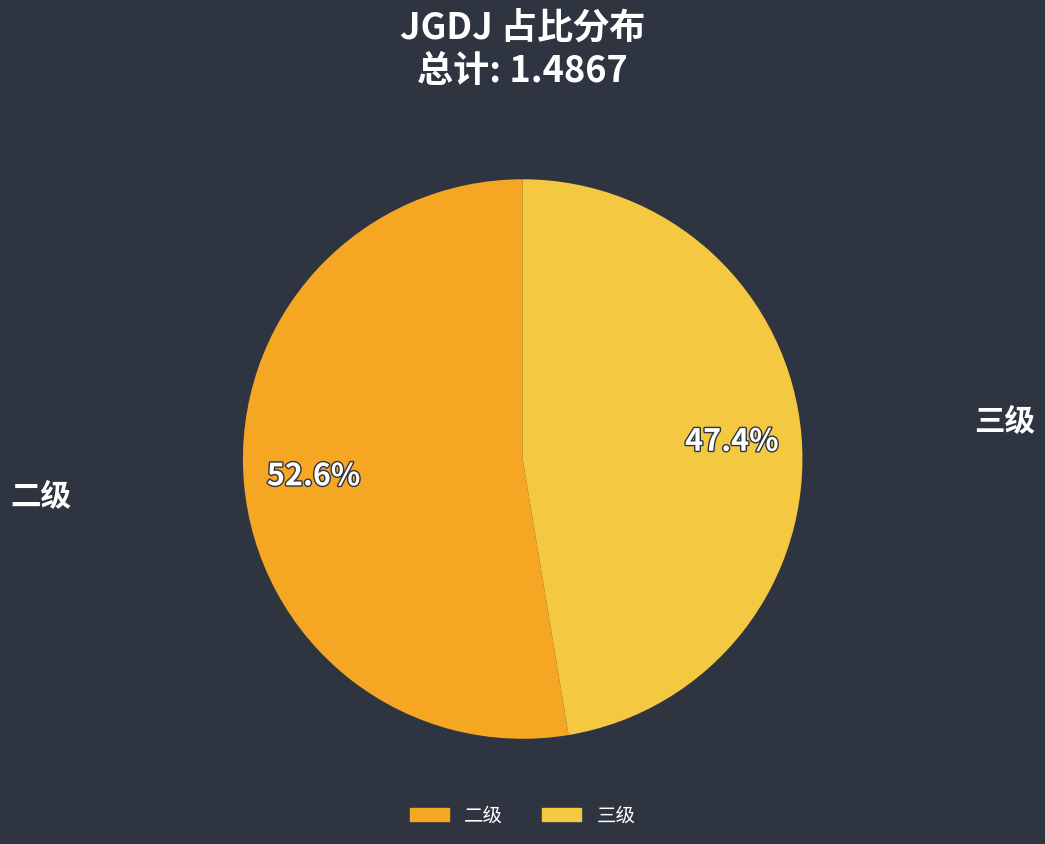

Does any single category account for the majority?

Yes